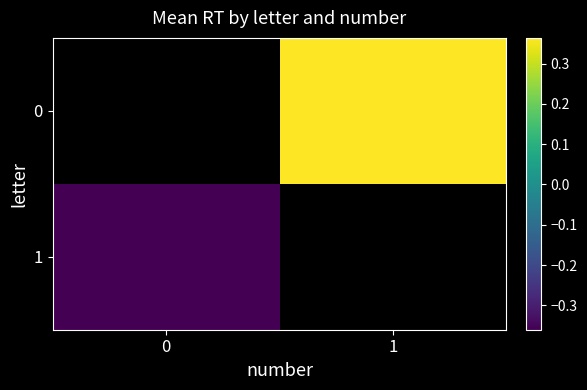

Between 0 and 1, which is larger?

1